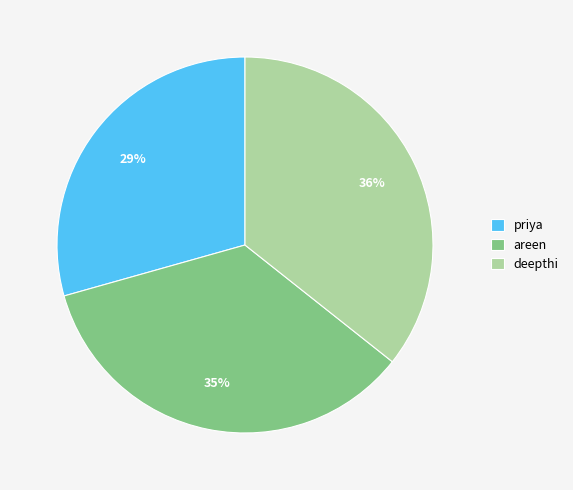

Combined, do priya and areen account for over 50%?

Yes